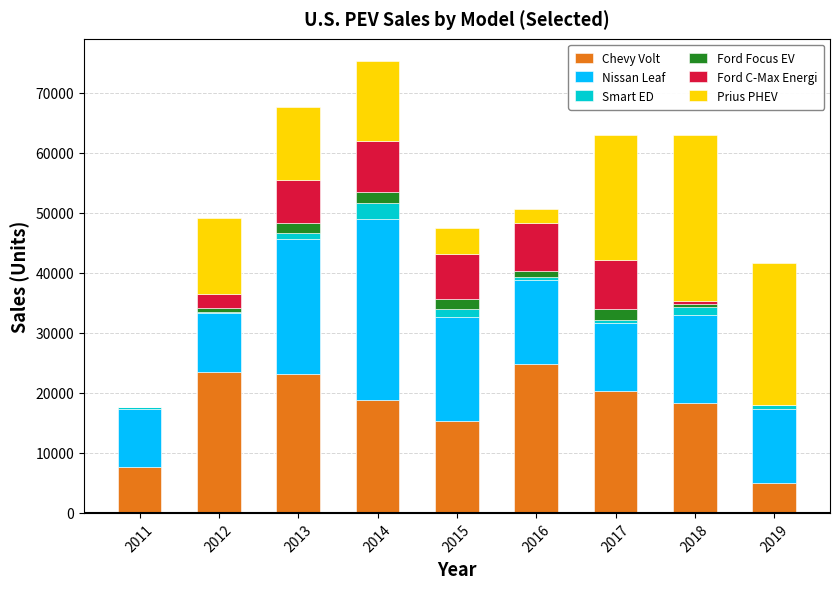

What are all the series names shown in the legend?

Chevy Volt, Nissan Leaf, Smart ED, Ford Focus EV, Ford C-Max Energi, Prius PHEV